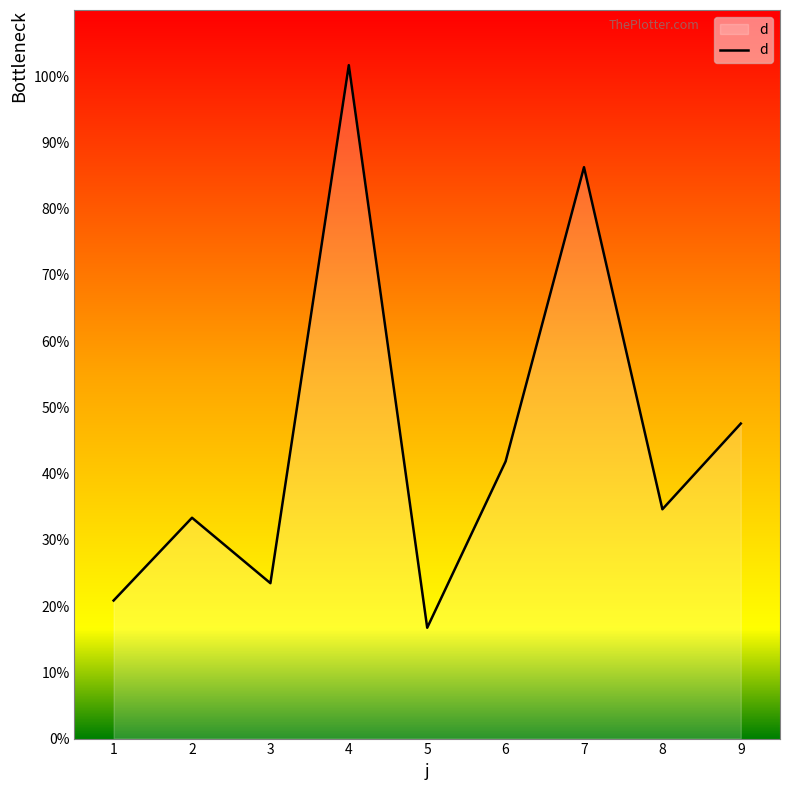

Which category has the lowest value across all series?

5